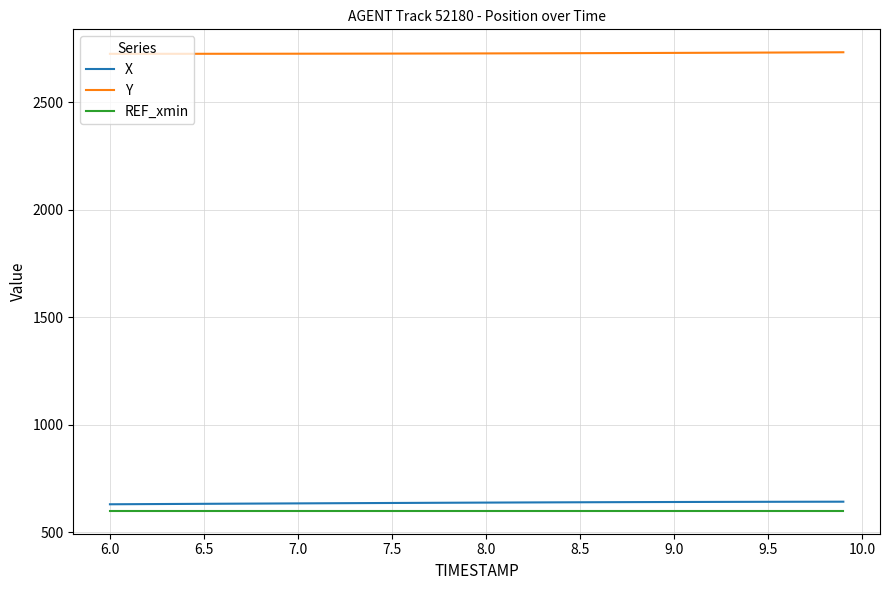

What is the lowest value of the X series?

630.3